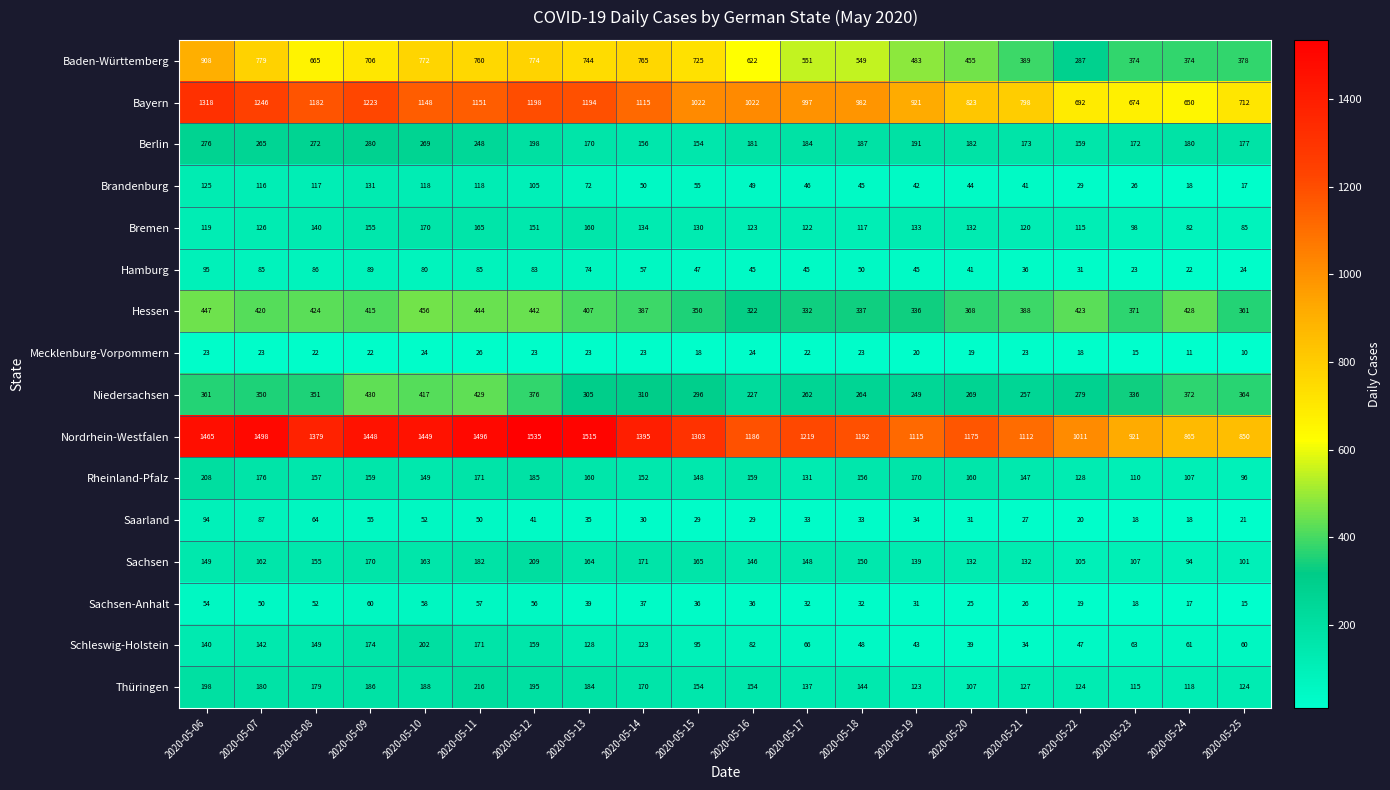

Which series has the largest total across all categories?

Nordrhein-Westfalen